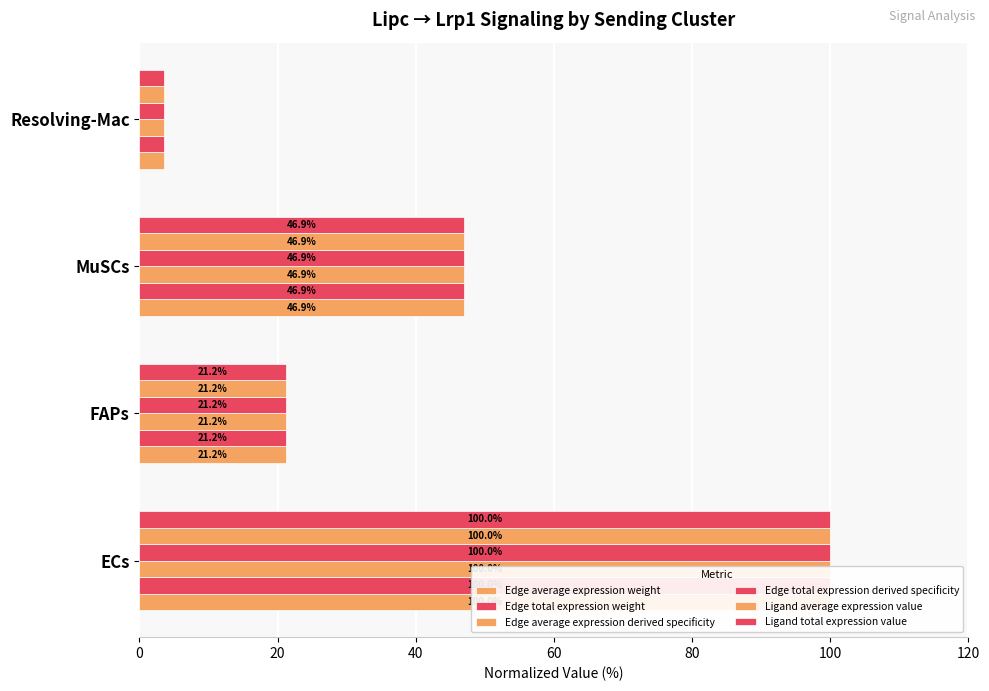

Is the value of Ligand total expression value at Resolving-Mac greater than the value of Ligand average expression value at MuSCs?

No